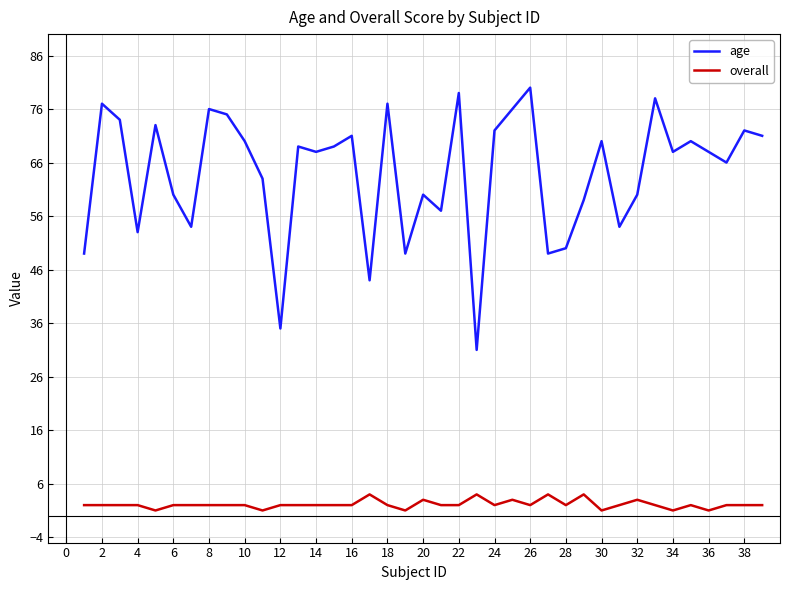

True or false: overall and age intersect in this chart.

False